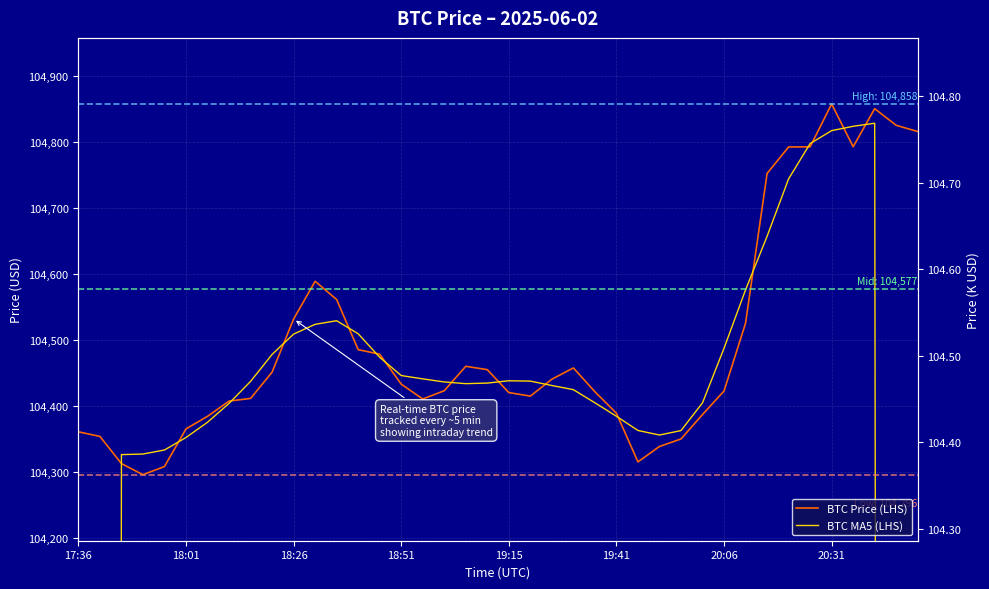

Where is BTC Price (LHS) nearest to the value 104576?

11